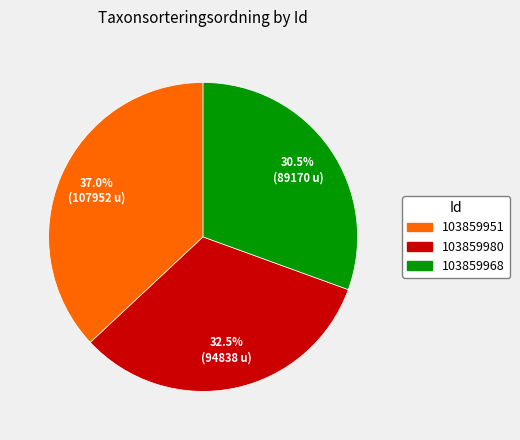

To the nearest percent, what is the difference between the largest and smallest slice percentages?

6%